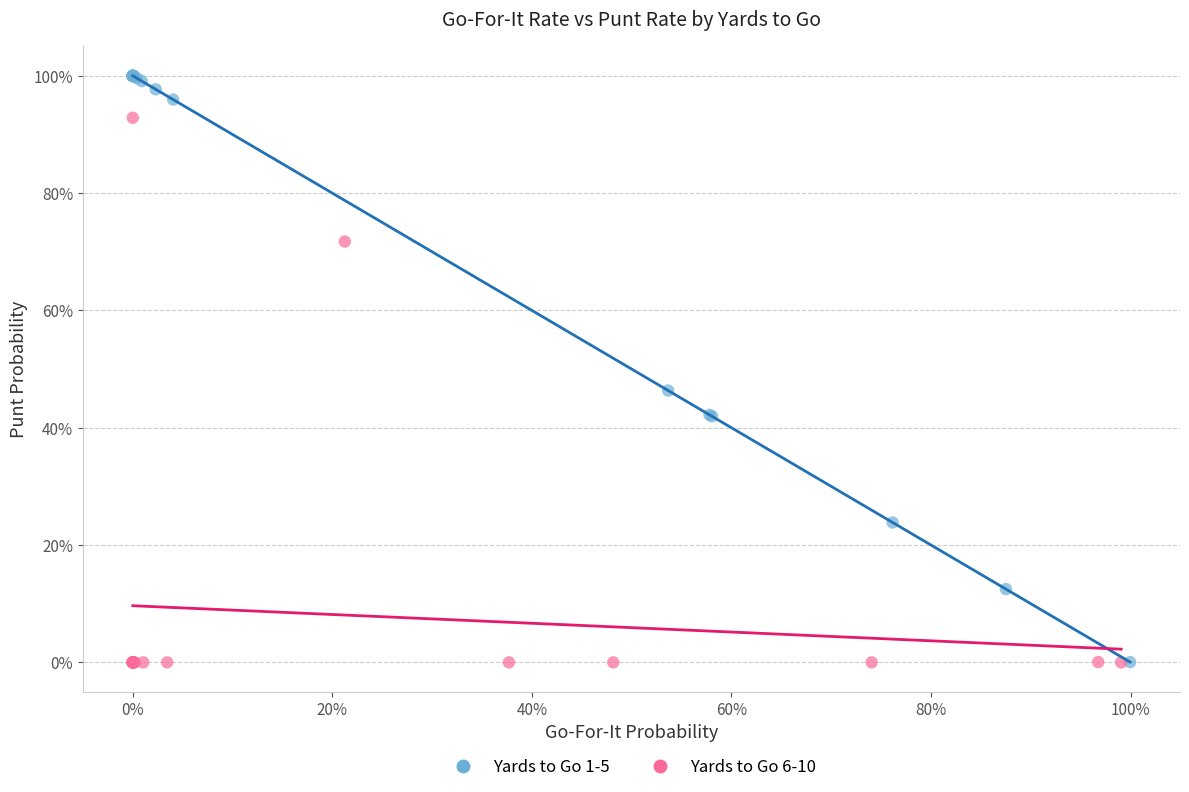

What are all the series names shown in the legend?

Yards to Go 1-5, Yards to Go 6-10